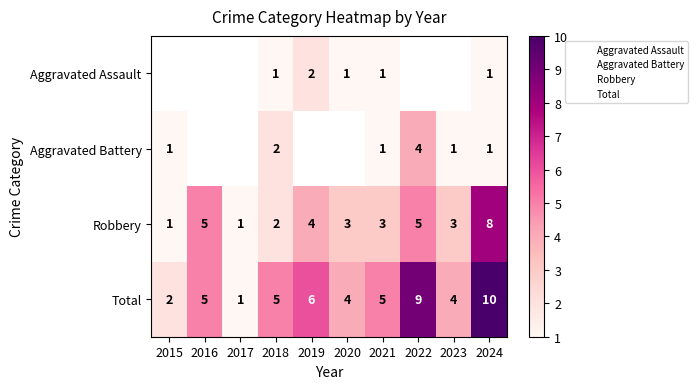

True or false: Robbery has a value of 5.0 at 2016.

True